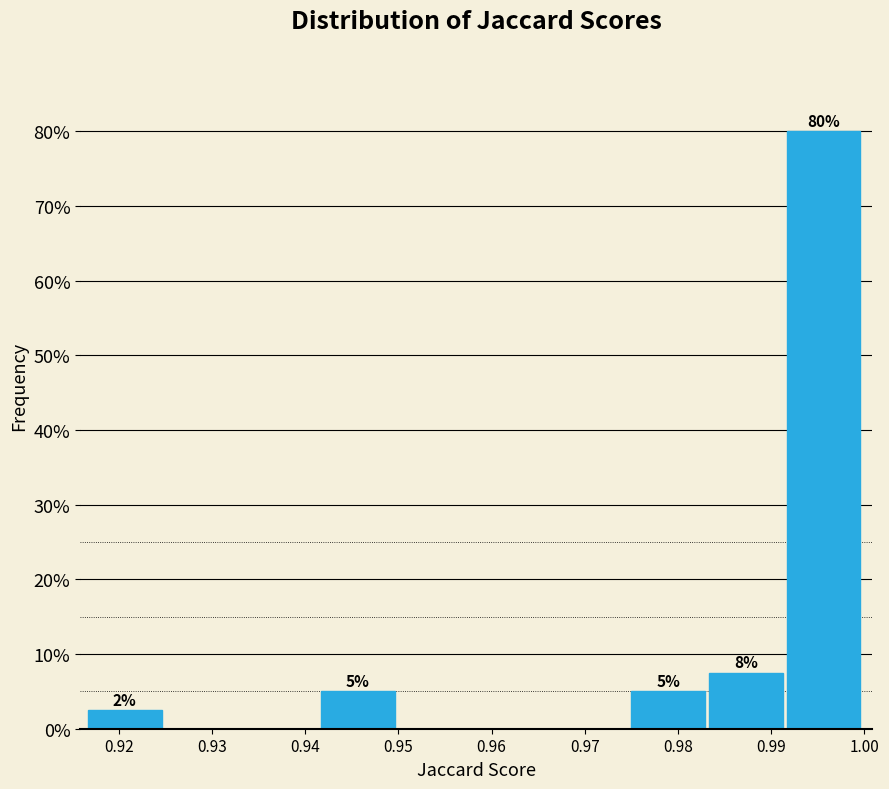

Which range on the x-axis has the tallest bar?

0.992 to 1.000